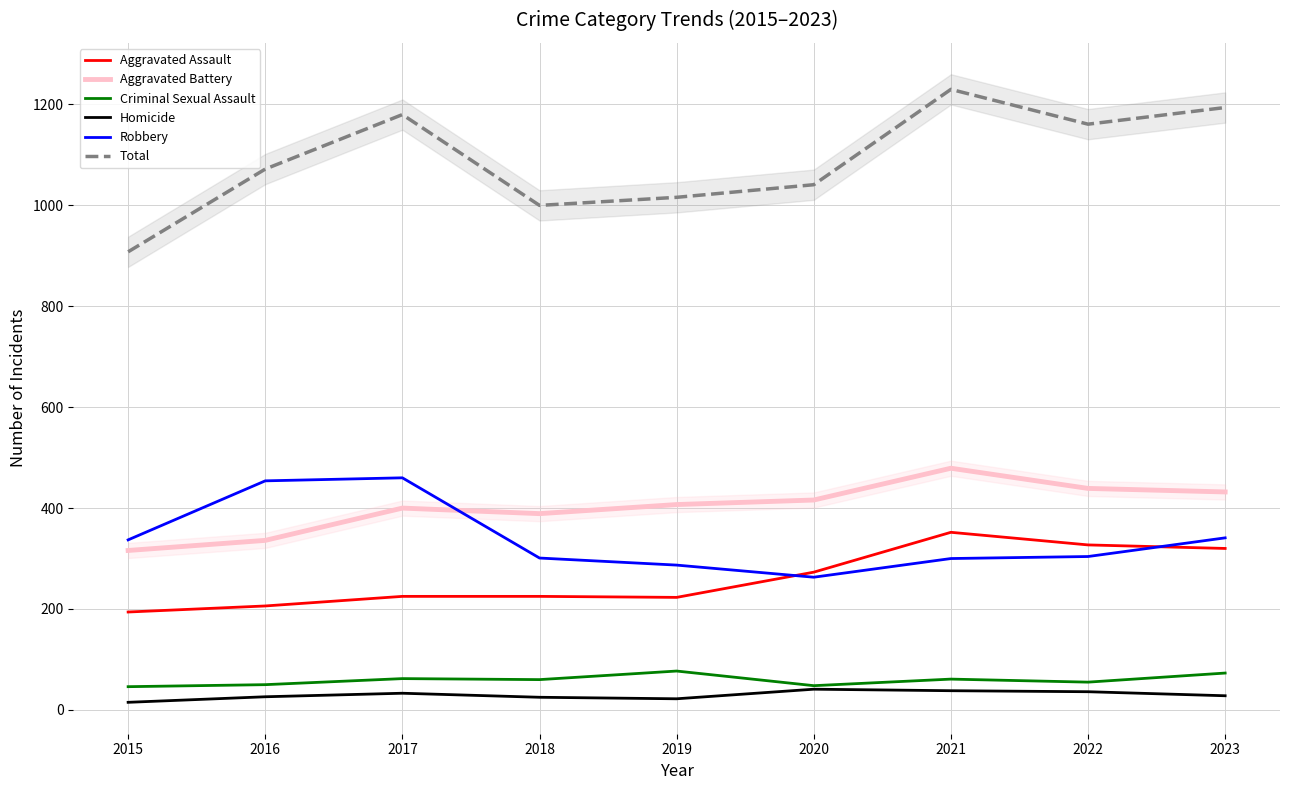

How many interior local valleys does the Robbery series have?

1